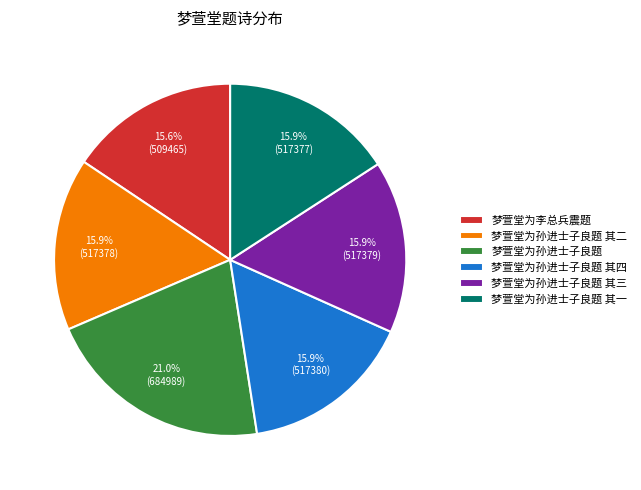

To the nearest percent, what is the difference between the largest and smallest slice percentages?

5%